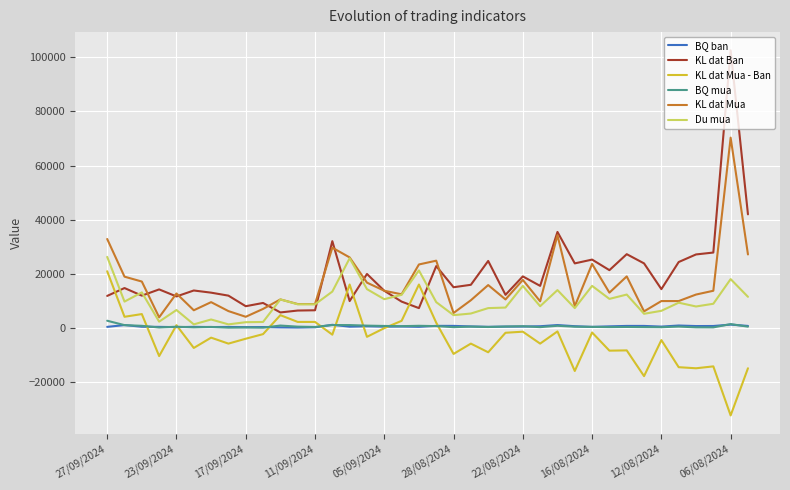

Which series has the largest range (max minus min)?

KL dat Ban